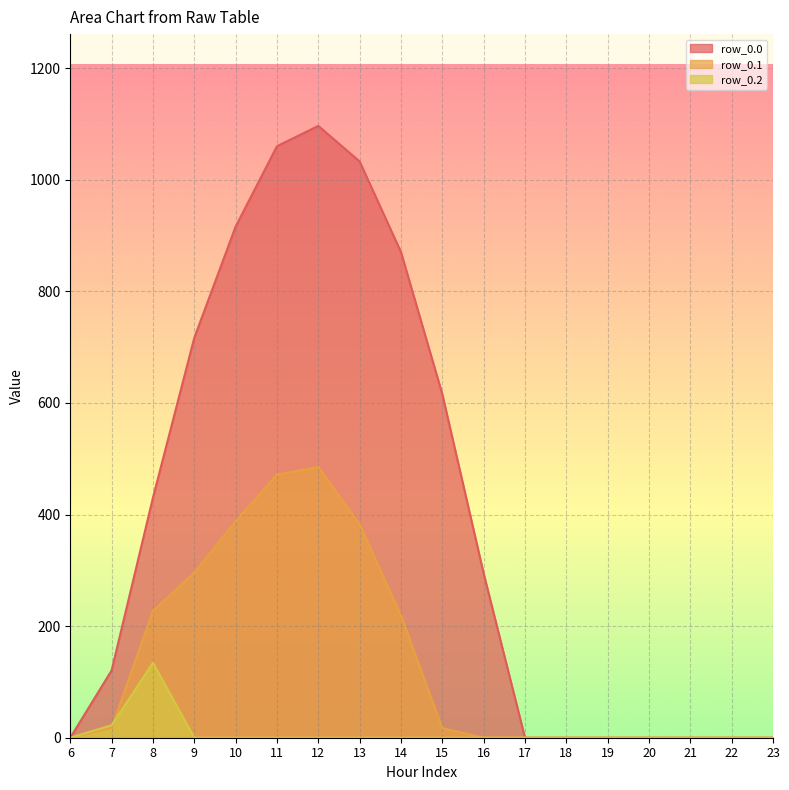

What is the value of the row_0.1 point at the 7th from the left?

485.4